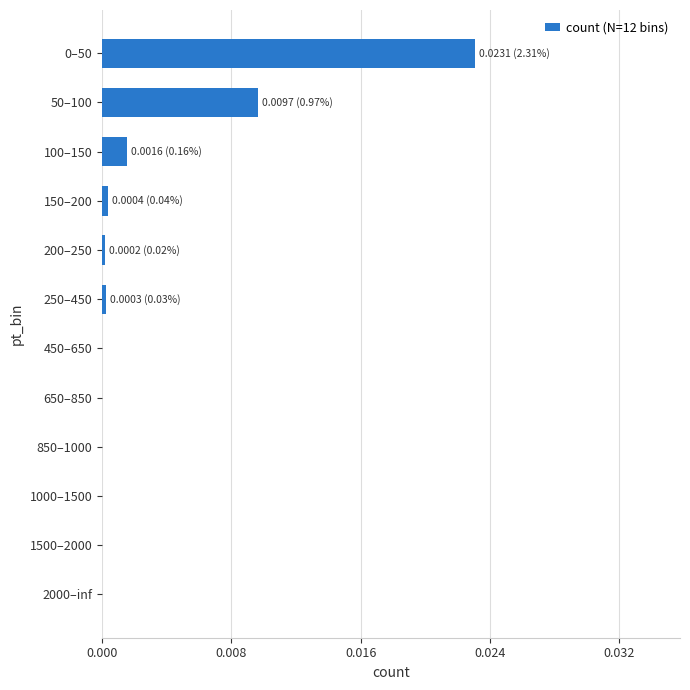

True or false: the data shows 0.0 at 1000–1500.

True